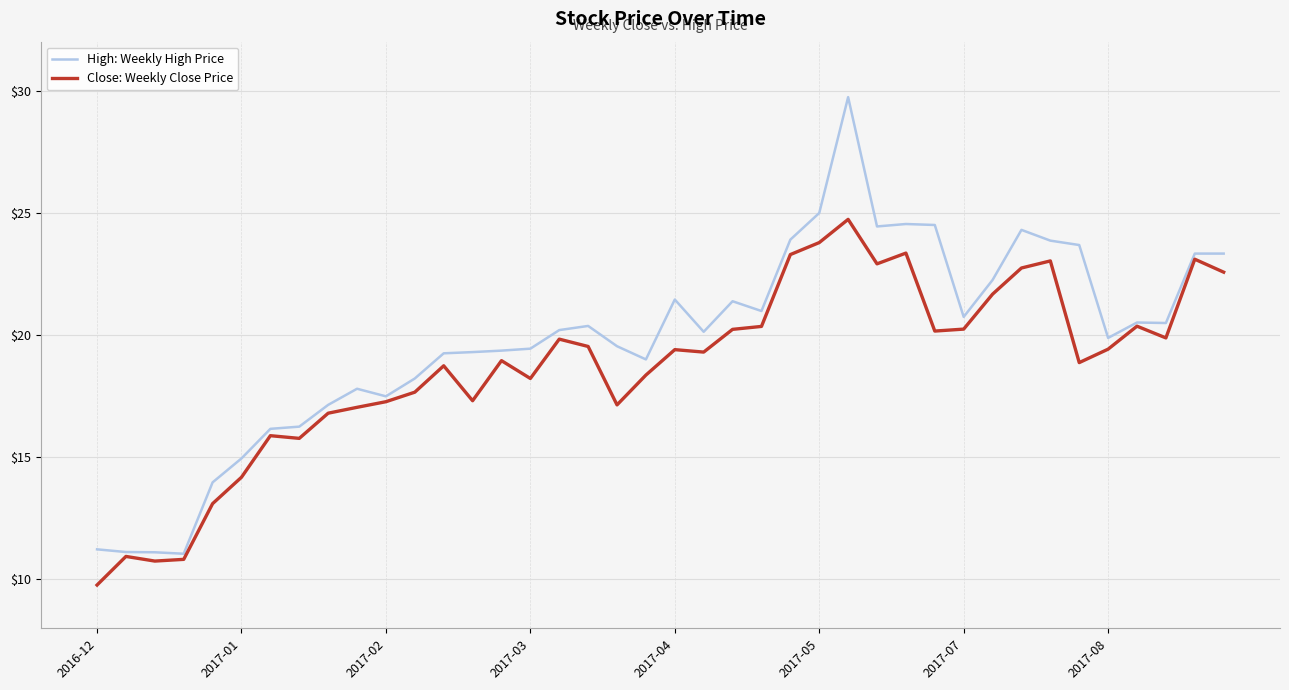

List the series in order of their overall mean, lowest first.

Close: Weekly Close Price, High: Weekly High Price